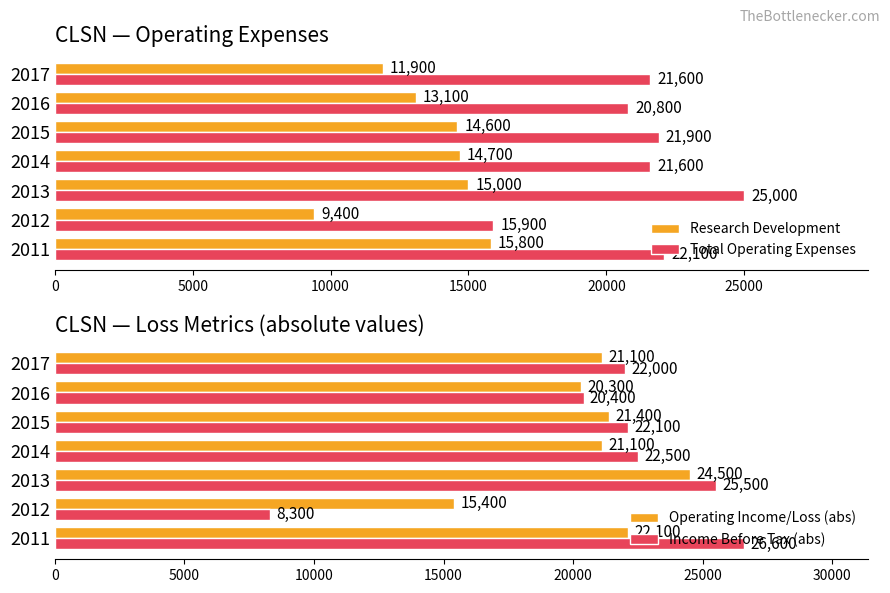

Which category has the lowest value in the Research Development series?

2012